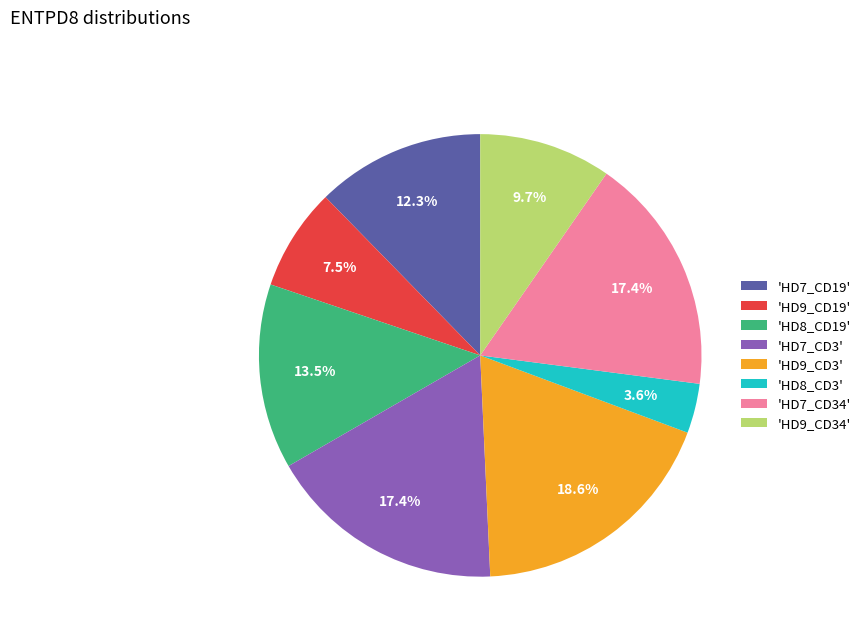

What percentage do 'HD8_CD19' and 'HD7_CD3' together represent?

30.9%